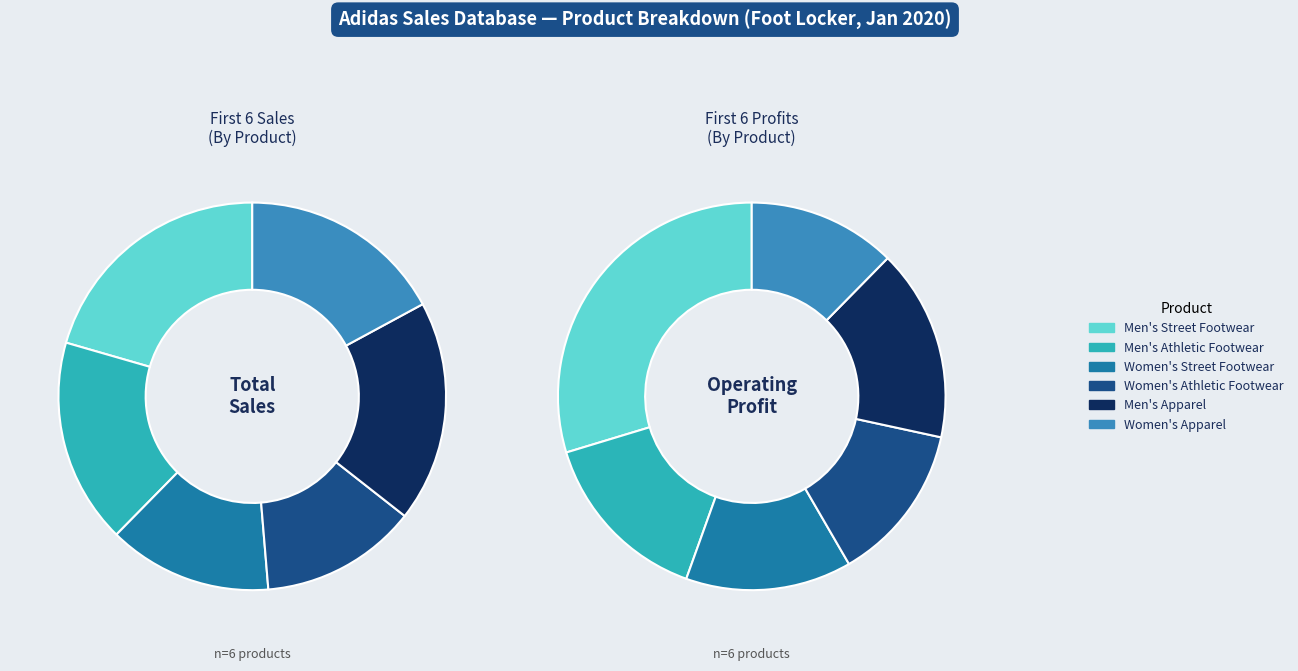

Which has a higher value, Women's Street Footwear or Men's Athletic Footwear?

Men's Athletic Footwear